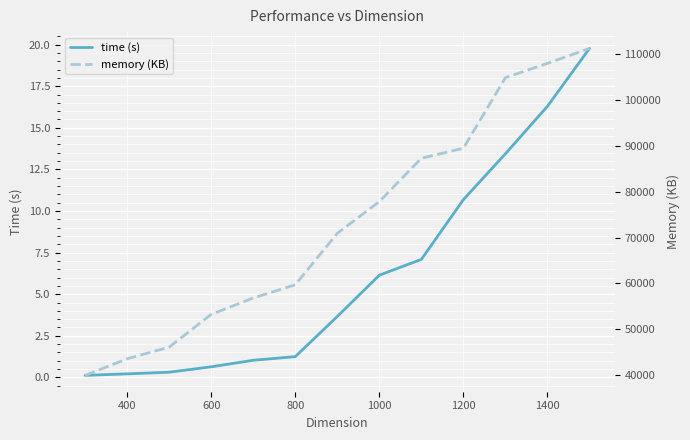

Reading left to right, what are all the values shown in this chart?

time (s): 0.1	0.2	0.3	0.6	1.0	1.2	3.7	6.1	7.1	10.7	13.4	16.3	19.8
memory (KB): 39928.0	43548.0	46100.0	53240.0	56824.0	59700.0	70940.0	77872.0	87324.0	89520.0	104924.0	108048.0	111296.0